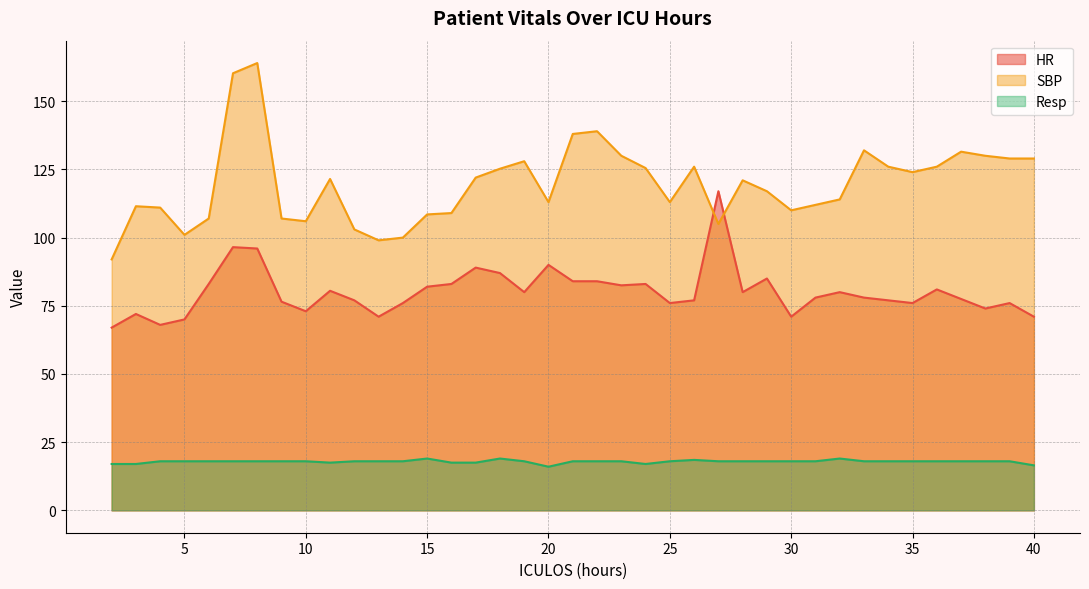

Reading right to left, extract all data points from this chart.

HR: 71.0	76.0	74.0	77.5	81.0	76.0	77.0	78.0	80.0	78.0	71.0	85.0	80.0	117.0	77.0	76.0	83.0	82.5	84.0	84.0	90.0	80.0	87.0	89.0	83.0	82.0	76.0	71.0	77.0	80.5	73.0	76.5	96.0	96.5	83.0	70.0	68.0	72.0	67.0
SBP: 129.0	129.0	130.0	131.5	126.0	124.0	126.0	132.0	114.0	112.0	110.0	117.0	121.0	105.0	126.0	113.0	125.5	130.0	139.0	138.0	113.0	128.0	125.2	122.0	109.0	108.5	100.0	99.0	103.0	121.5	106.0	107.0	164.0	160.2	107.0	101.0	111.0	111.5	92.0
Resp: 16.5	18.0	18.0	18.0	18.0	18.0	18.0	18.0	19.0	18.0	18.0	18.0	18.0	18.0	18.5	18.0	17.0	18.0	18.0	18.0	16.0	18.0	19.0	17.5	17.5	19.0	18.0	18.0	18.0	17.5	18.0	18.0	18.0	18.0	18.0	18.0	18.0	17.0	17.0